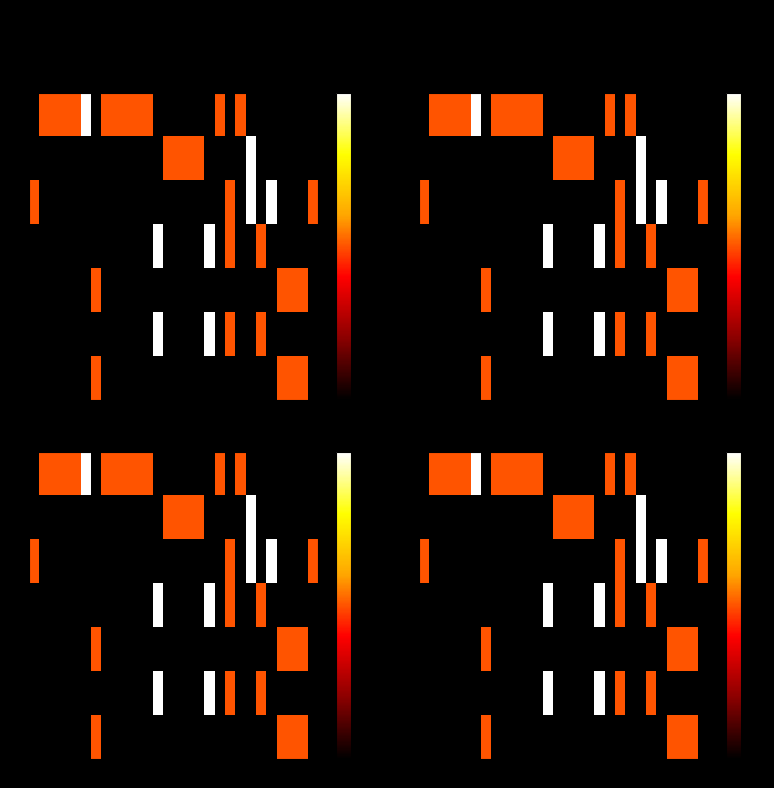

At how many categories does at least one series exceed 0?

28